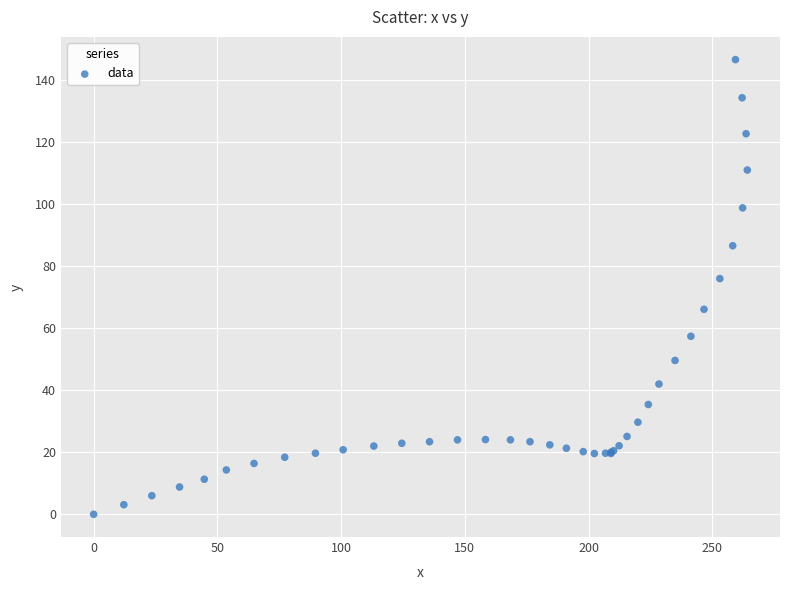

What Y value in the scatter plot is closest to 73?

76.0